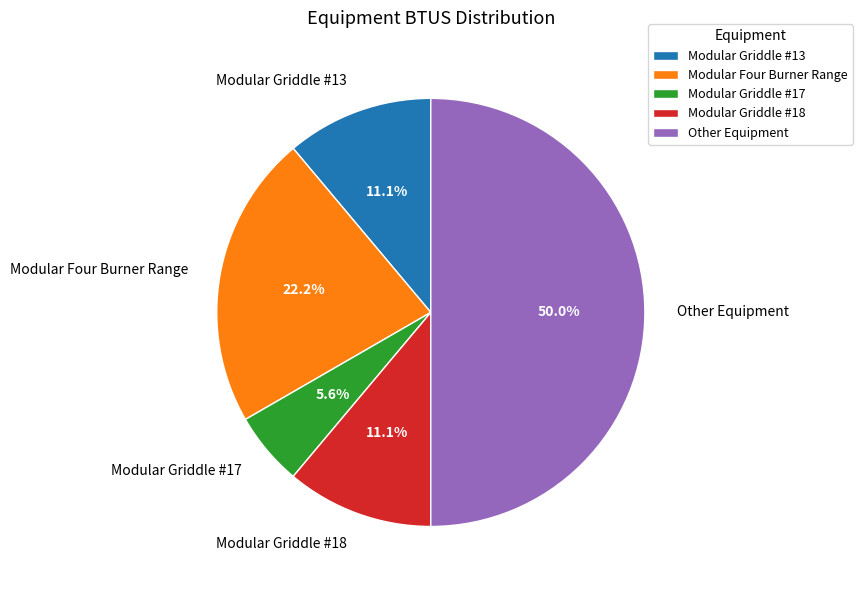

What percentage is NOT represented by Modular Griddle #17?

94.4%